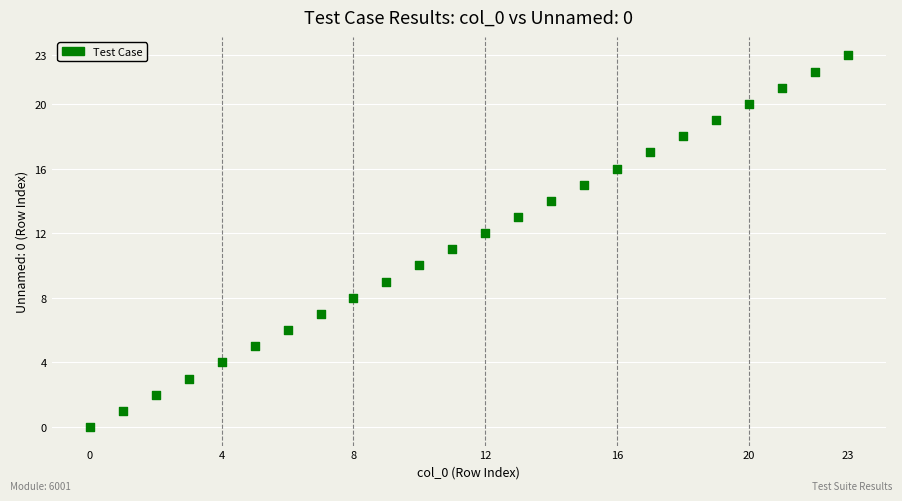

What is the range of Y values (max minus min)?

23